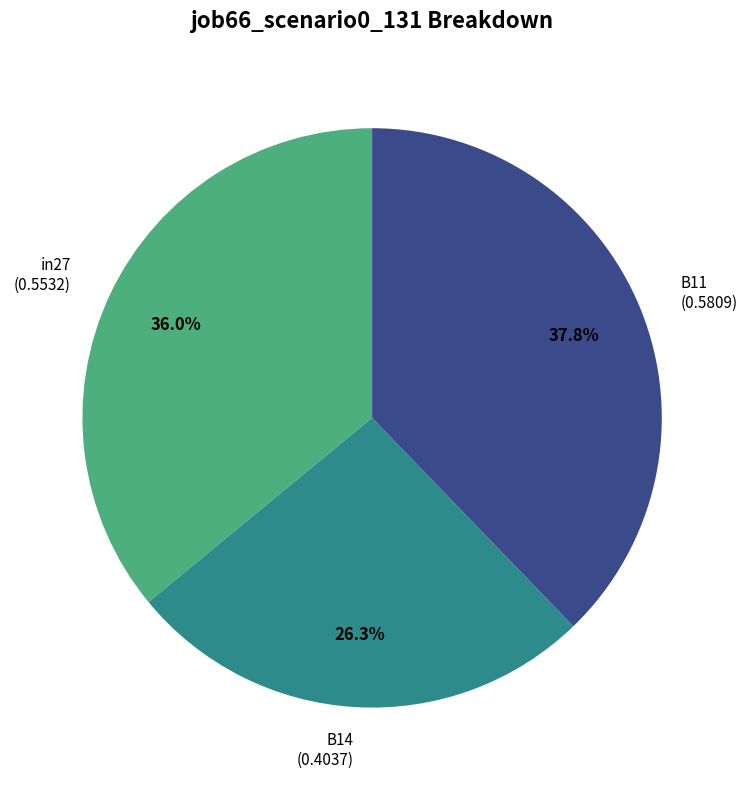

Is there any slice that represents more than half of the pie?

No